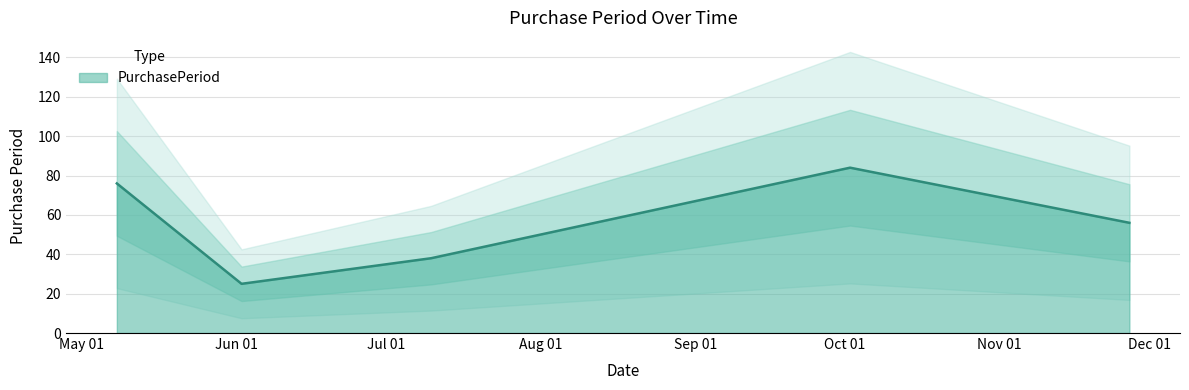

Reading right to left, extract all data points from this chart.

2017-11-27=56	2017-10-02=84	2017-07-10=38	2017-06-02=25	2017-05-08=76